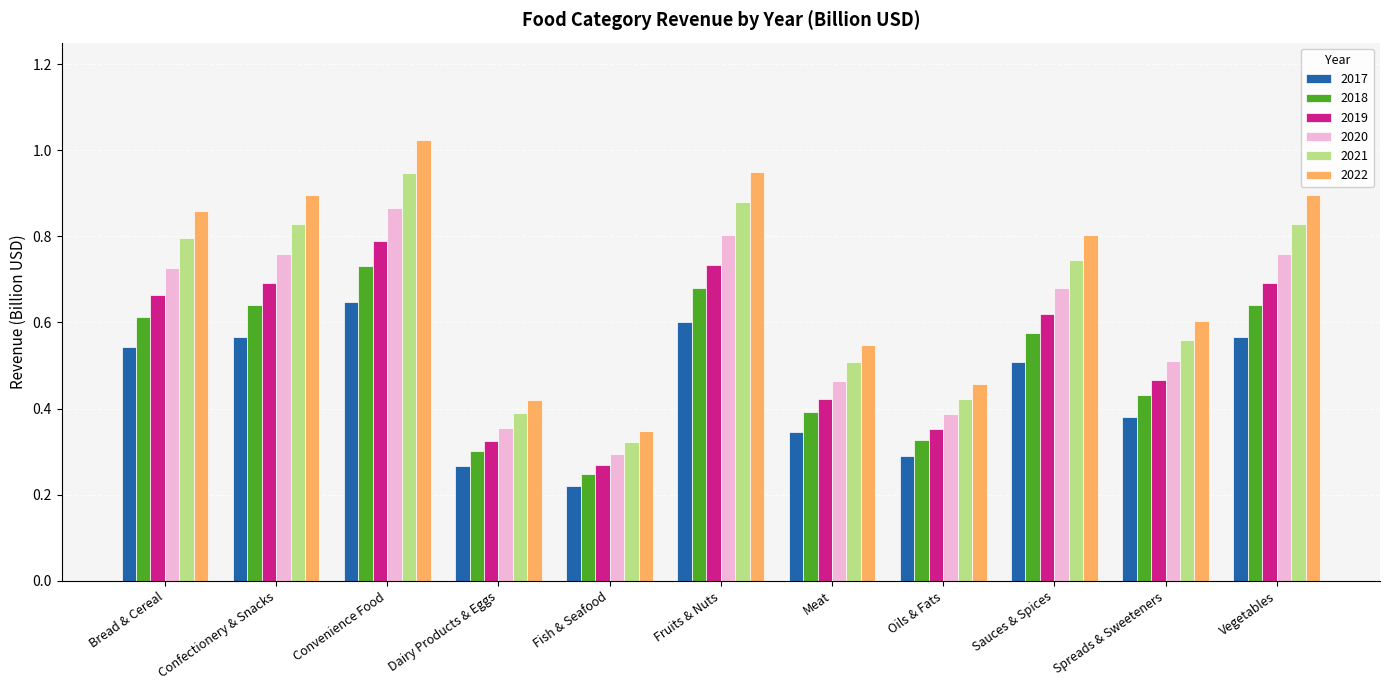

What is the sum of the 2020 values at Meat and Vegetables?

1.2